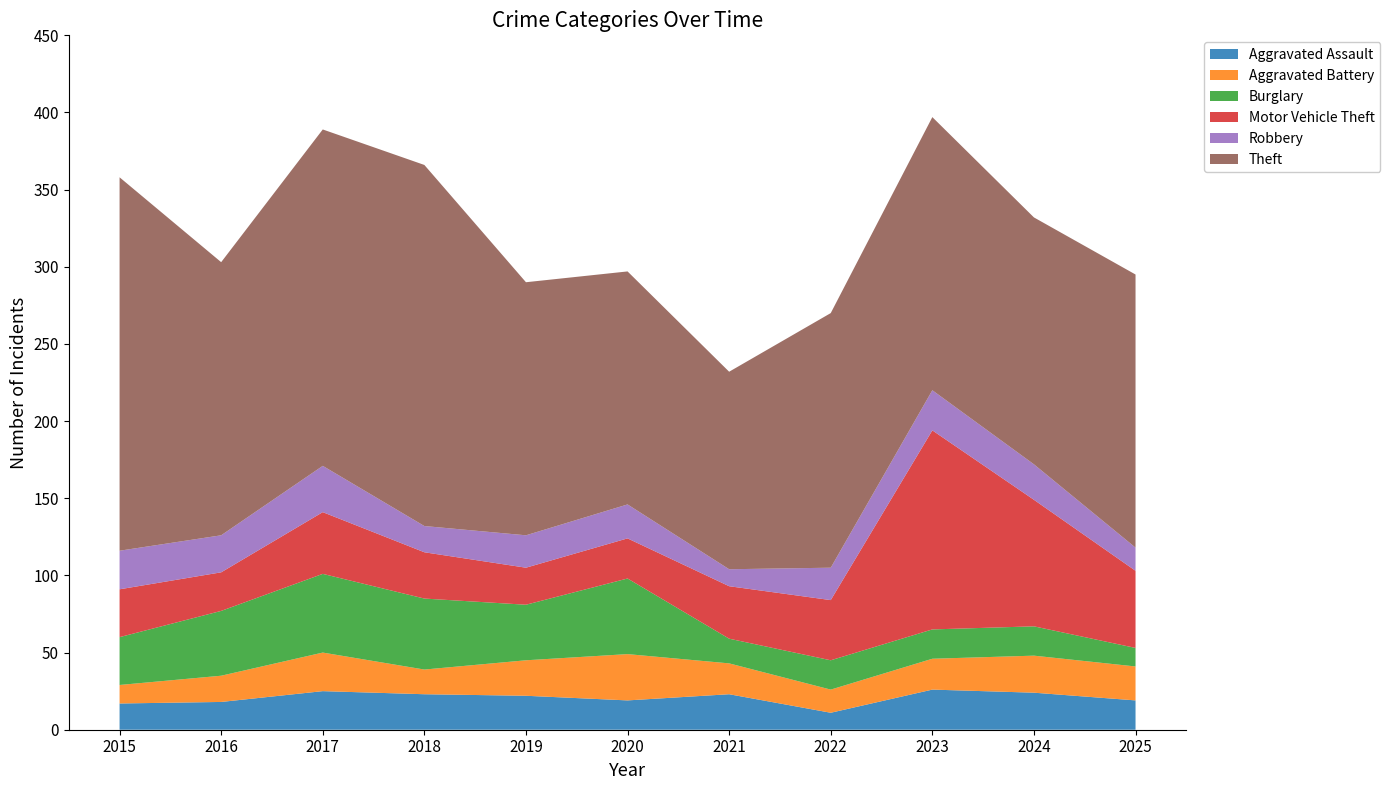

Reading left to right, transcribe all the data shown in this chart.

Aggravated Assault: 2015=17	2016=18	2017=25	2018=23	2019=22	2020=19	2021=23	2022=11	2023=26	2024=24	2025=19
Aggravated Battery: 2015=12	2016=17	2017=25	2018=16	2019=23	2020=30	2021=20	2022=15	2023=20	2024=24	2025=22
Burglary: 2015=31	2016=42	2017=51	2018=46	2019=36	2020=49	2021=16	2022=19	2023=19	2024=19	2025=12
Motor Vehicle Theft: 2015=31	2016=25	2017=40	2018=30	2019=24	2020=26	2021=34	2022=39	2023=129	2024=82	2025=50
Robbery: 2015=25	2016=24	2017=30	2018=17	2019=21	2020=22	2021=11	2022=21	2023=26	2024=23	2025=15
Theft: 2015=242	2016=177	2017=218	2018=234	2019=164	2020=151	2021=128	2022=165	2023=177	2024=160	2025=177